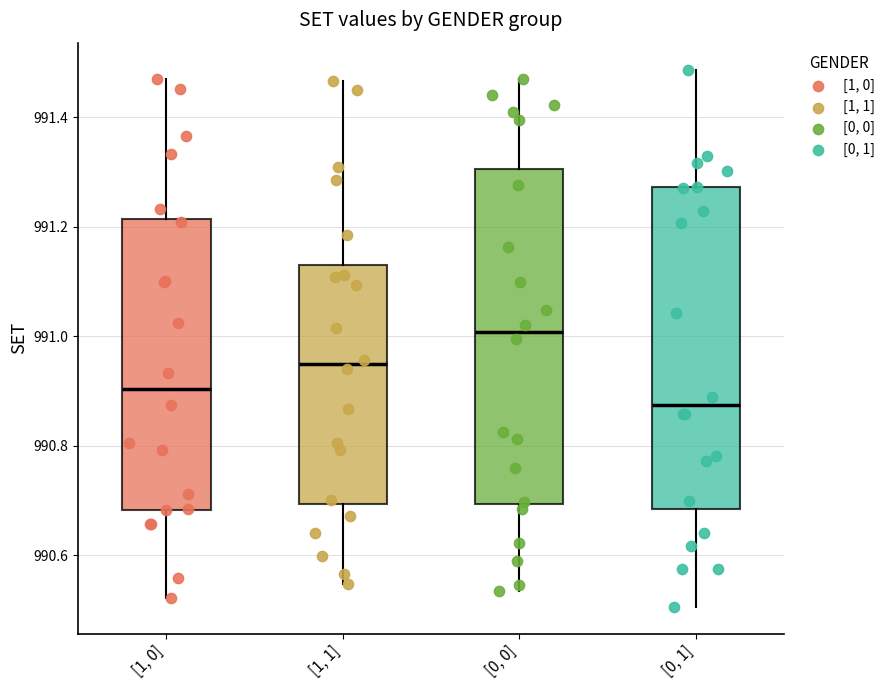

Reading left to right, transcribe this box plot: for each box, give where its median line is, the range the box spans, and where its two whiskers end, as read against the y-axis. The values are not printed on the chart, so give them approximately, as read against the axis.

[1, 0]: median 990.90, box 990.68 to 991.22, whiskers 990.52 to 991.46
[1, 1]: median 990.94, box 990.70 to 991.12, whiskers 990.54 to 991.46
[0, 0]: median 991.00, box 990.70 to 991.30, whiskers 990.54 to 991.46
[0, 1]: median 990.88, box 990.68 to 991.28, whiskers 990.50 to 991.48